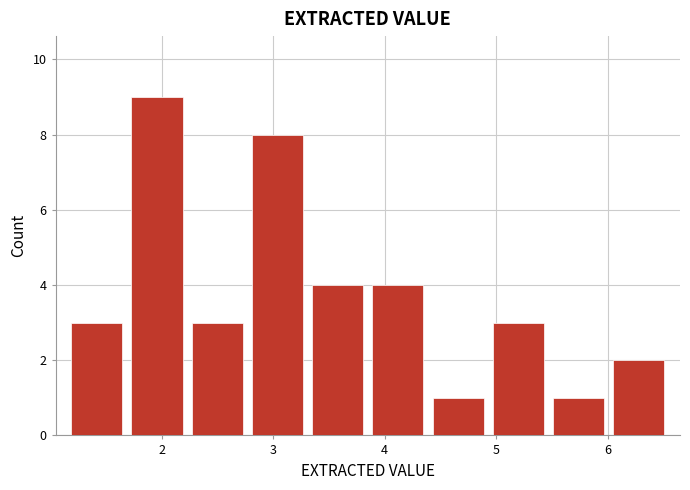

Reading left to right, list every bar in this chart as the range it spans on the x-axis followed by its height. Neither the bar edges nor the heights are printed on the chart, so give them approximately, as read against the axes.

1.15 to 1.69: 3
1.69 to 2.23: 9
2.23 to 2.77: 3
2.77 to 3.31: 8
3.31 to 3.85: 4
3.85 to 4.39: 4
4.39 to 4.93: 1
4.93 to 5.47: 3
5.47 to 6.01: 1
6.01 to 6.55: 2